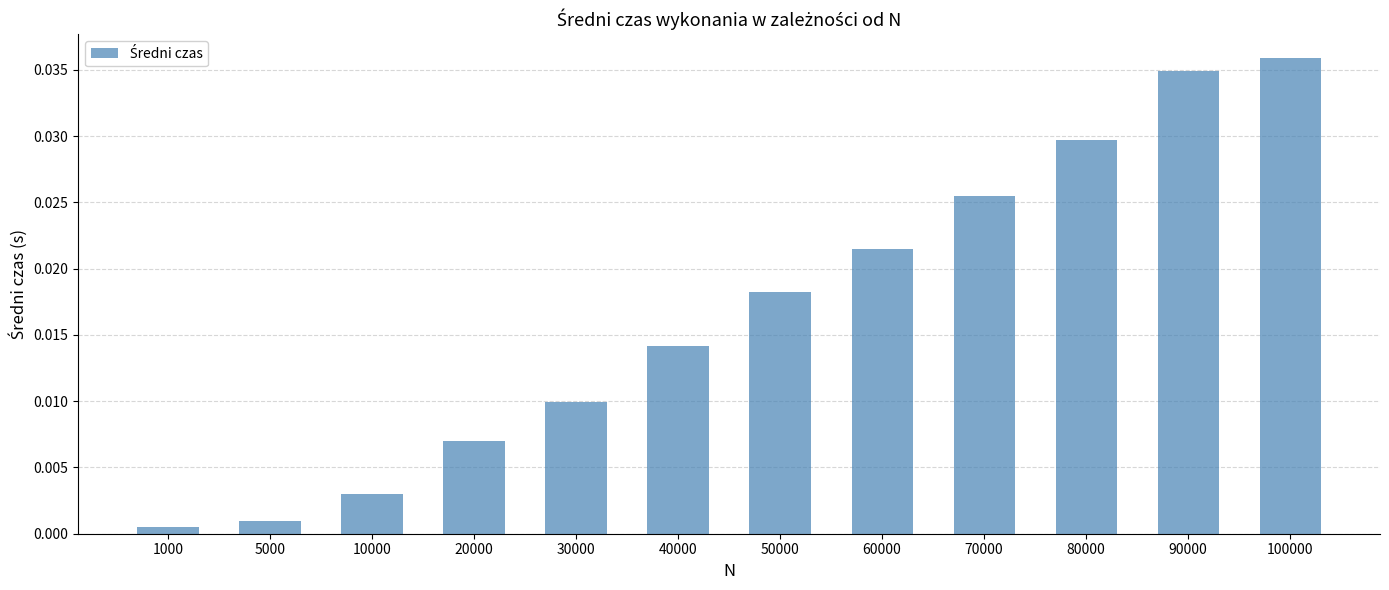

List the labels in order of value, largest first.

100000, 90000, 80000, 70000, 60000, 50000, 40000, 30000, 20000, 10000, 5000, 1000